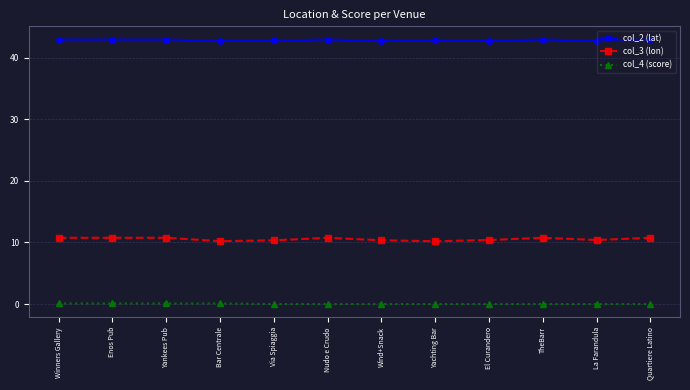

True or false: col_2 (lat) and col_3 (lon) intersect in this chart.

False